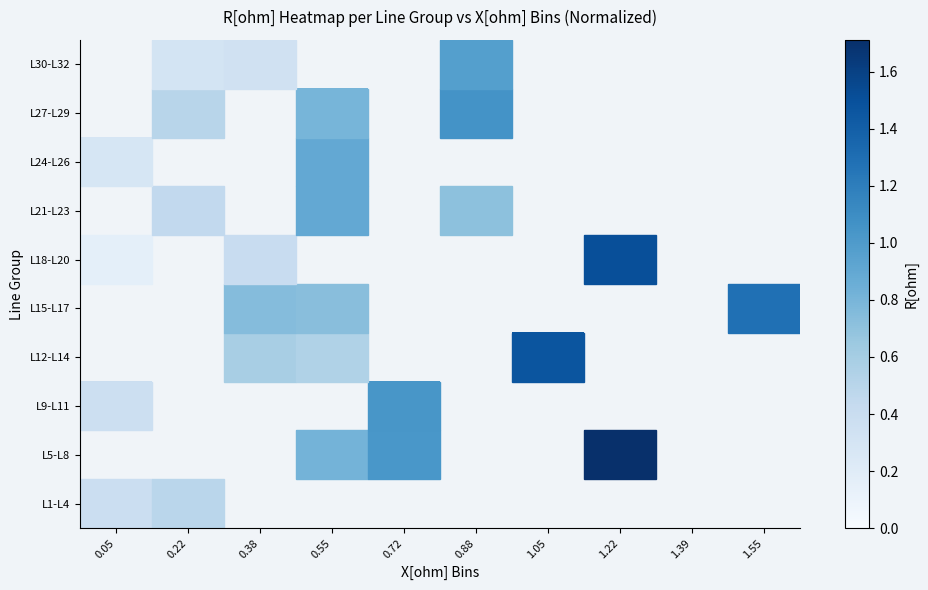

What is the smallest value displayed?

0.2